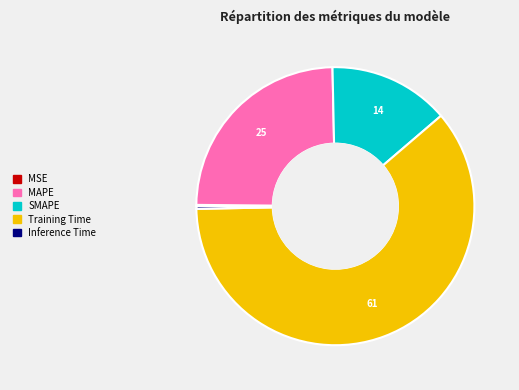

What is the largest slice in the pie chart?

Training Time